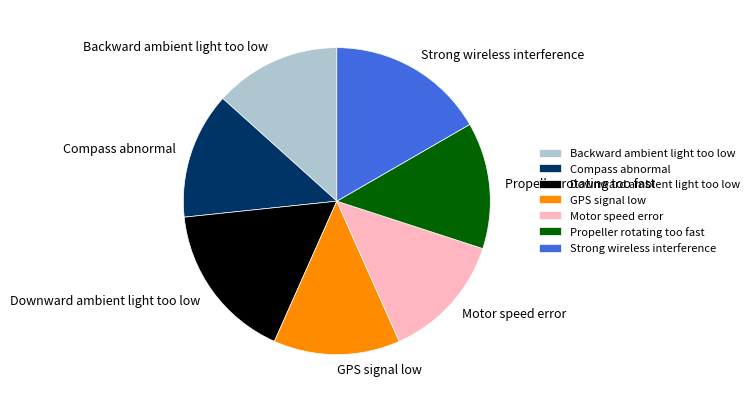

True or false: Motor speed error accounts for 13% of the total.

True